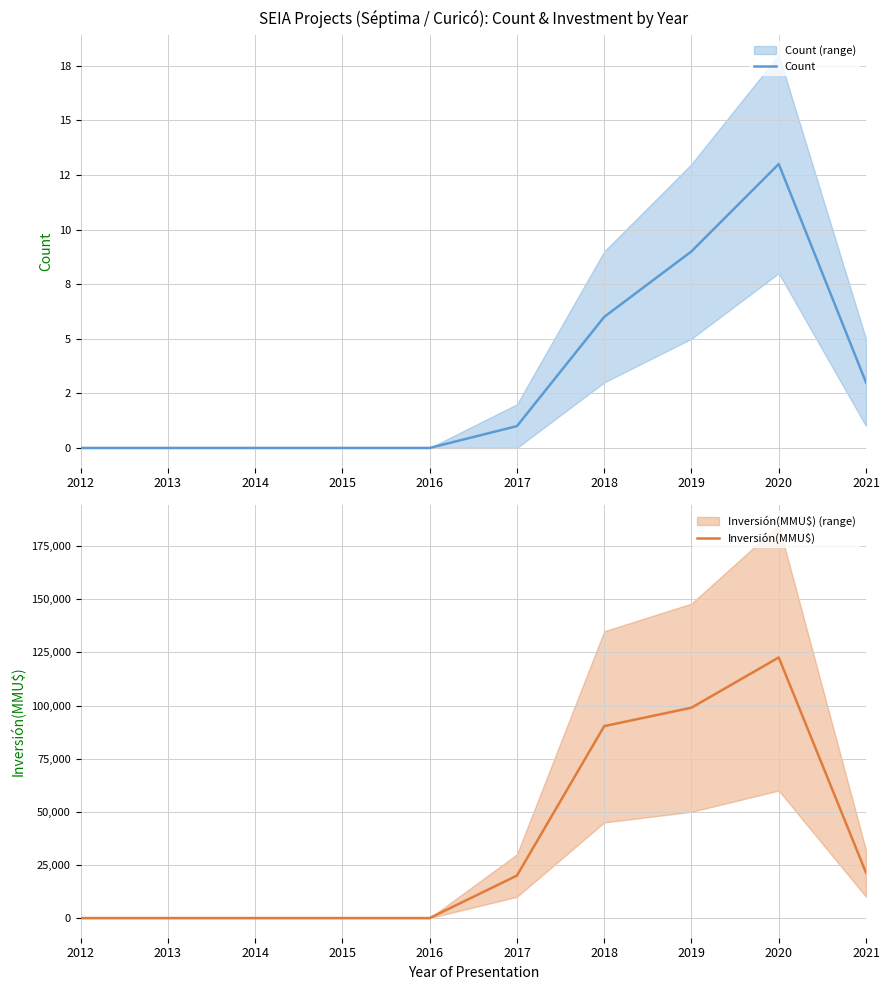

Does the chart display data point markers on the line(s)?

No